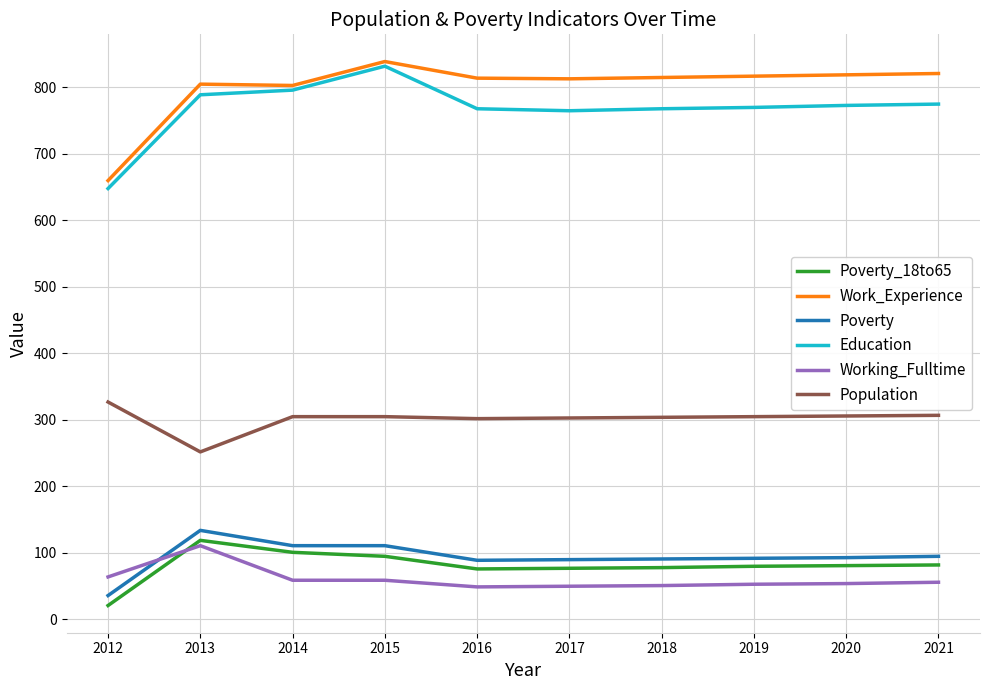

Is the value of Population at 2018 greater than the value of Education at 2020?

No